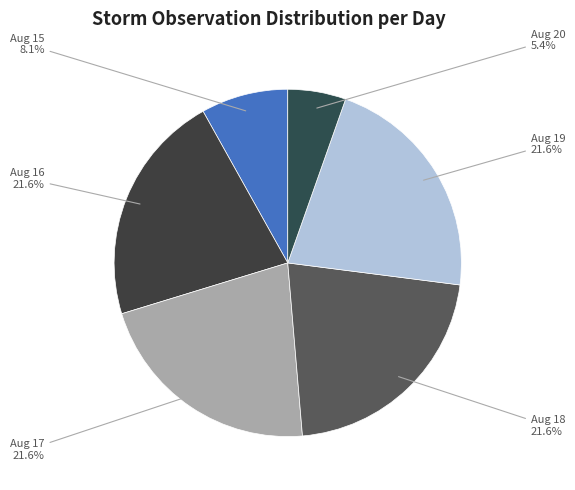

Is there a majority slice in this chart?

No